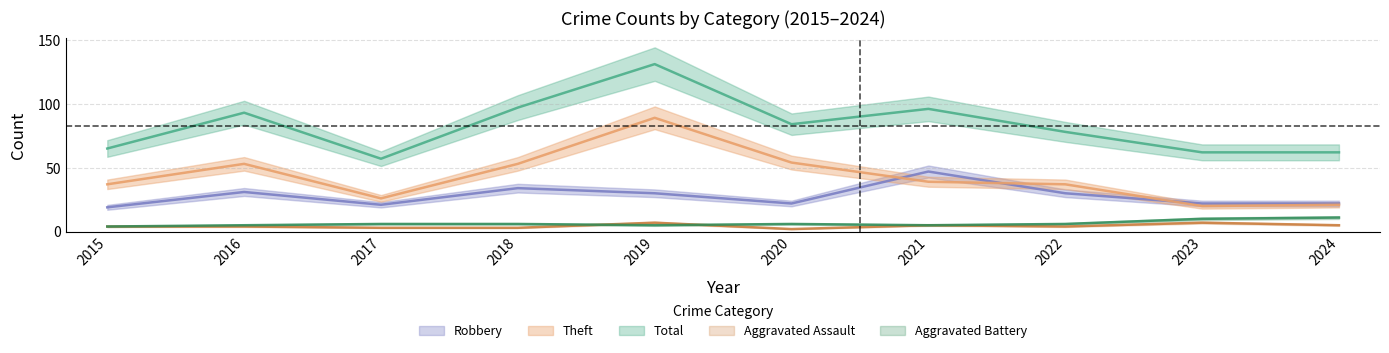

Count the number of categories in the chart.

10